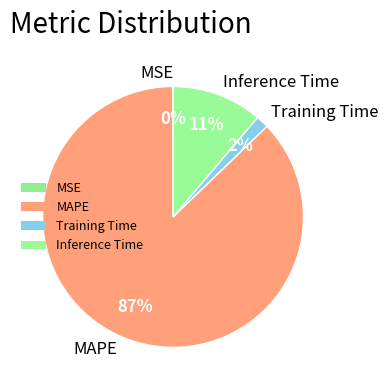

True or false: MAPE accounts for 87% of the total.

True